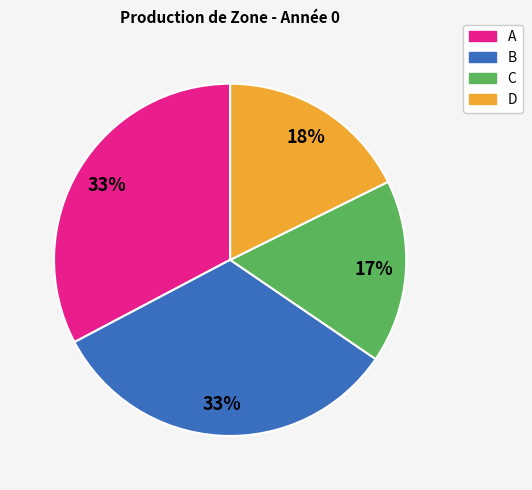

What percentage is the D slice, to the nearest percent?

18%